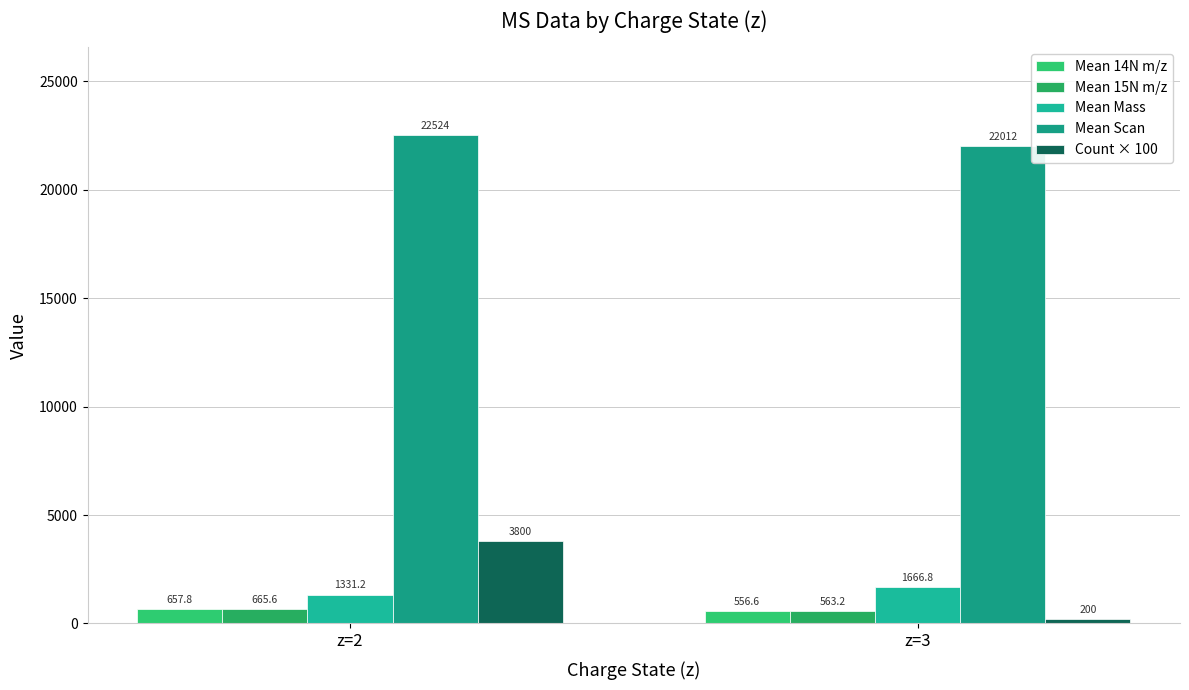

How many groups of bars are there?

2